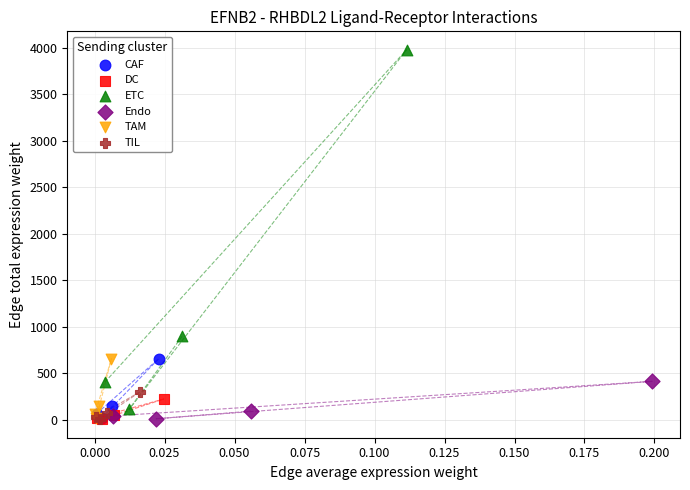

What are all the series names shown in the legend?

CAF, DC, ETC, Endo, TAM, TIL